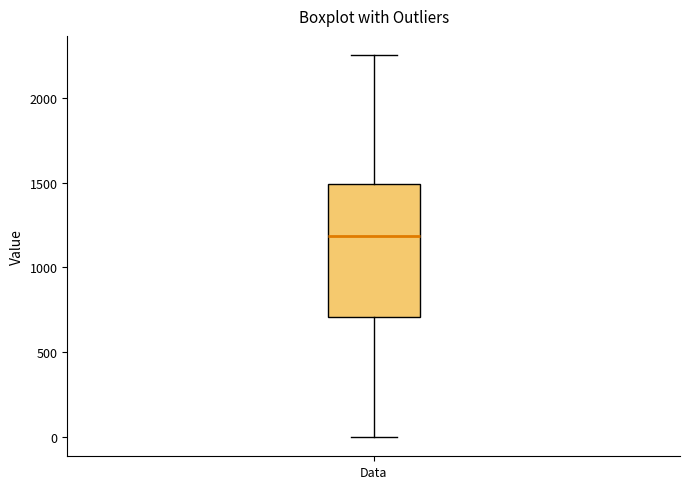

Read this box plot against the y-axis: the position of the median line, the range covered by the box, and the ends of both whiskers. The values are not printed on the chart, so give them approximately, as read against the axis.

median 1200, box 700 to 1500, whiskers 0 to 2250